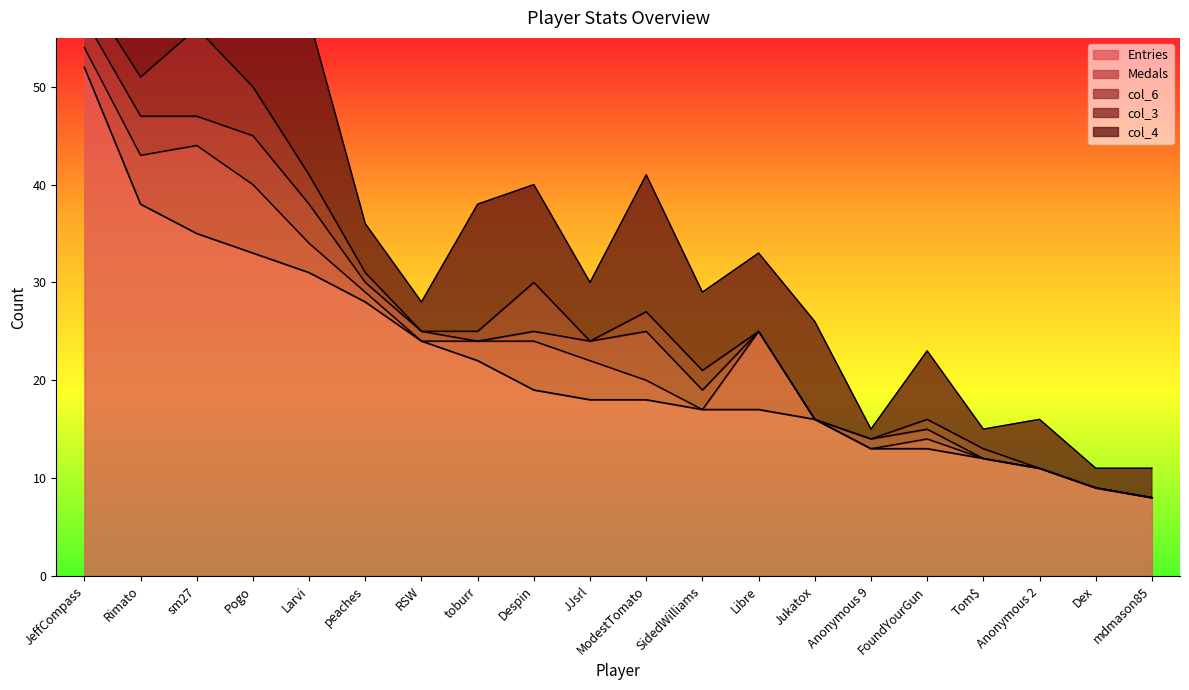

True or false: col_6 and Entries intersect in this chart.

False